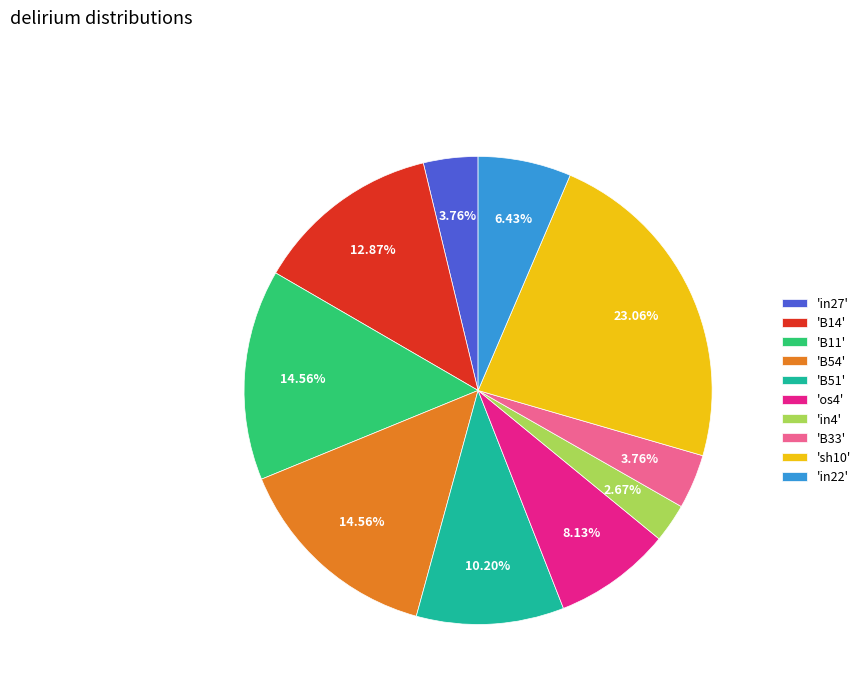

Count the number of slices in the pie.

10